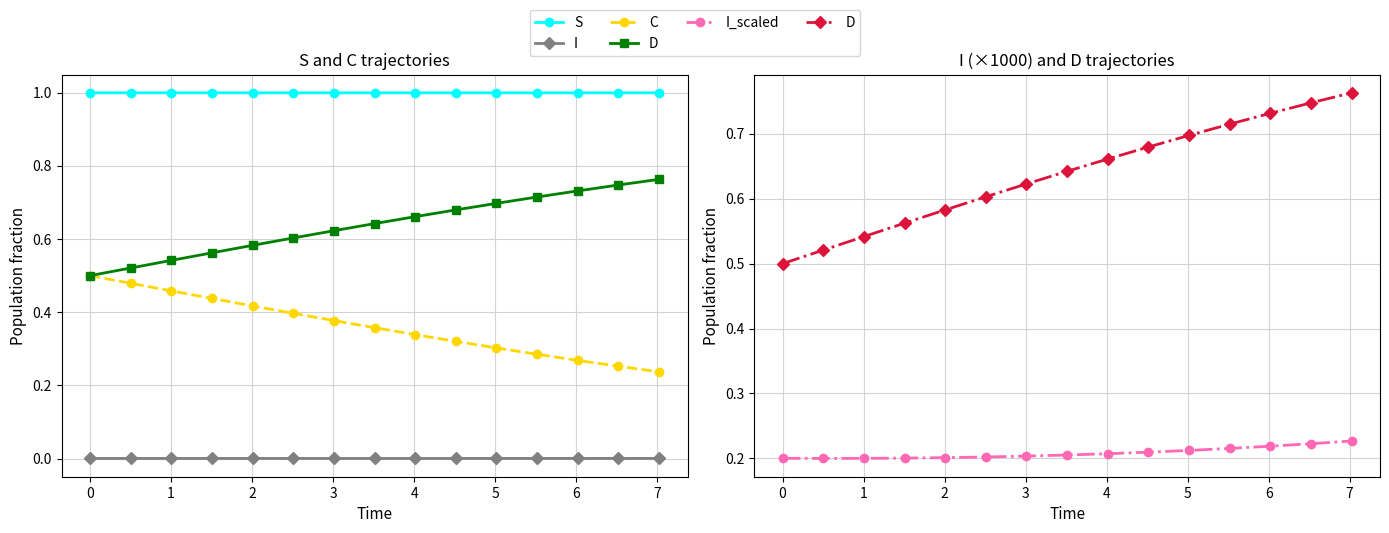

True or false: D has more than 0 interior local peaks.

False